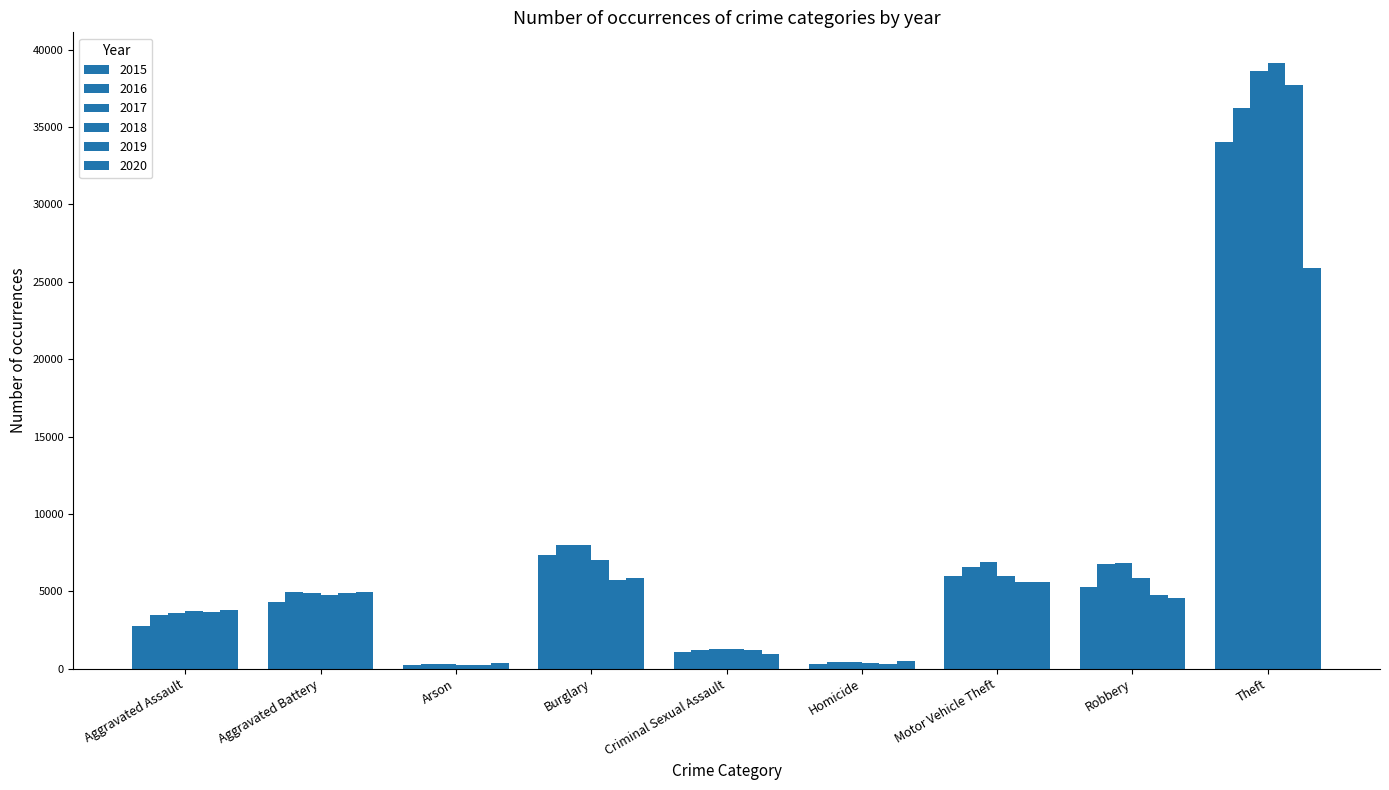

Is it true that 2017 equals 1266 at Criminal Sexual Assault?

True